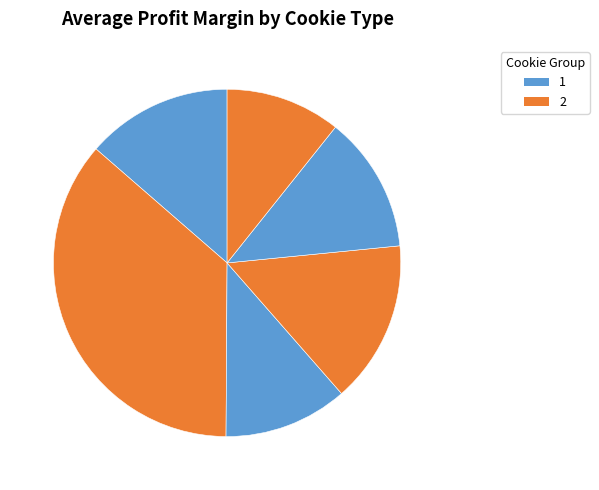

Count the number of slices in the pie.

6